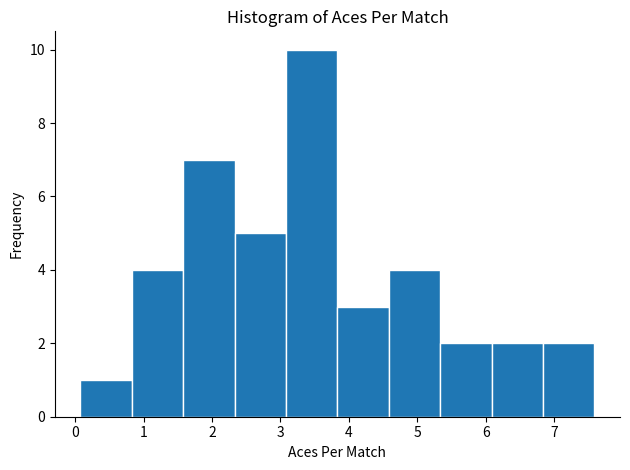

Over which range of the x-axis is the bar tallest?

3.1 to 3.8